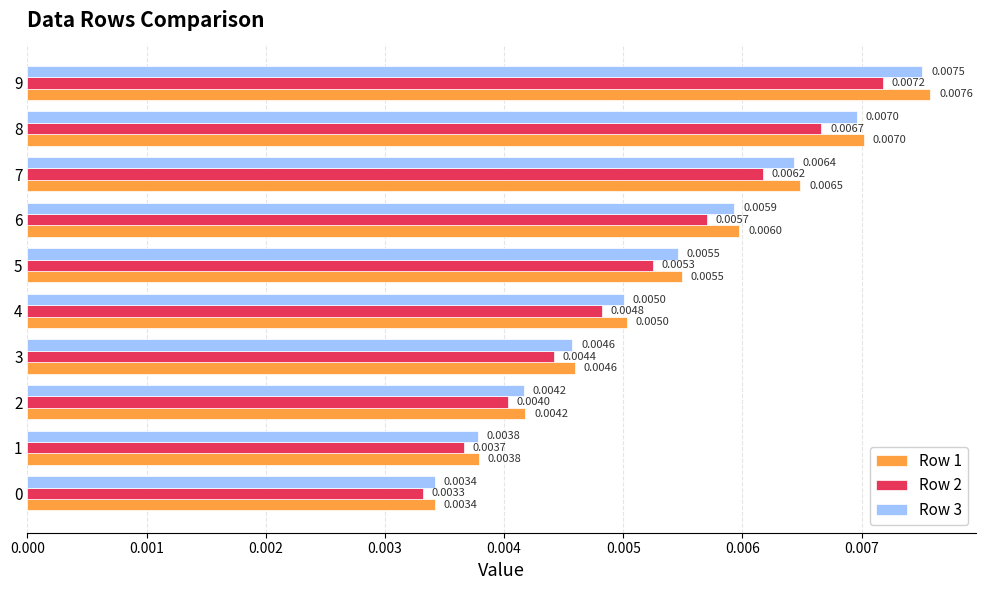

Which series has the widest spread of values?

Row 1